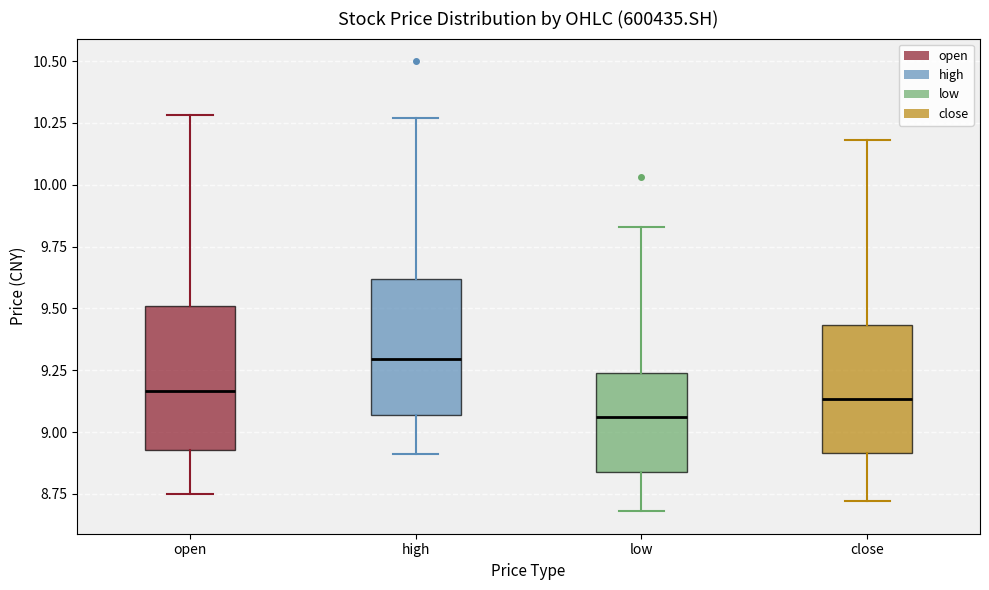

Reading left to right, transcribe this box plot: for each box, give where its median line is, the range the box spans, and where its two whiskers end, as read against the y-axis. The values are not printed on the chart, so give them approximately, as read against the axis.

open: median 9.15, box 8.95 to 9.50, whiskers 8.75 to 10.30
high: median 9.30, box 9.05 to 9.60, whiskers 8.90 to 10.25
low: median 9.05, box 8.85 to 9.25, whiskers 8.70 to 9.85
close: median 9.15, box 8.90 to 9.45, whiskers 8.70 to 10.20